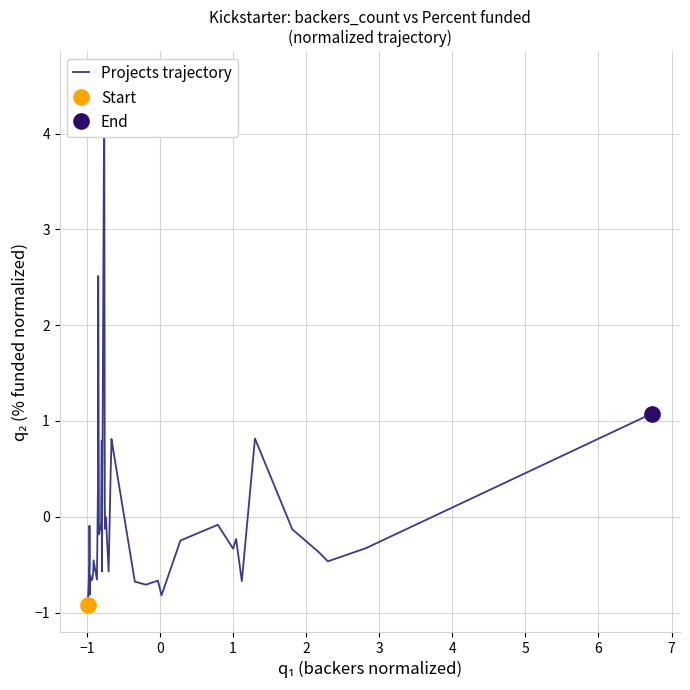

How many data points are above 0?

11